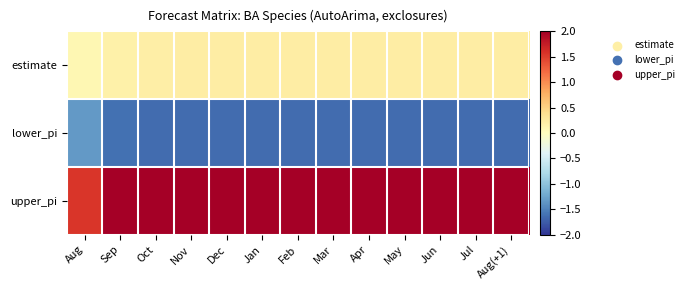

Between Nov and Apr, which series saw the biggest shift?

estimate